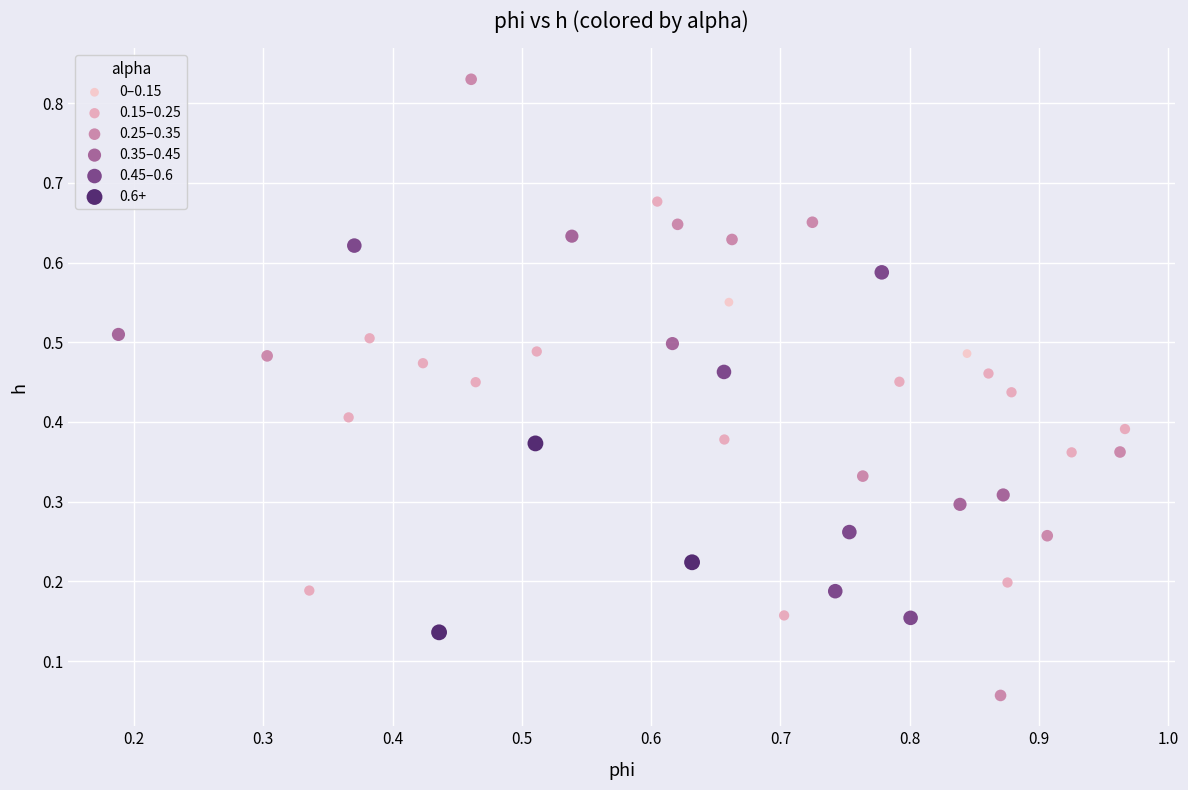

Which series contains the highest Y value?

0.25–0.35